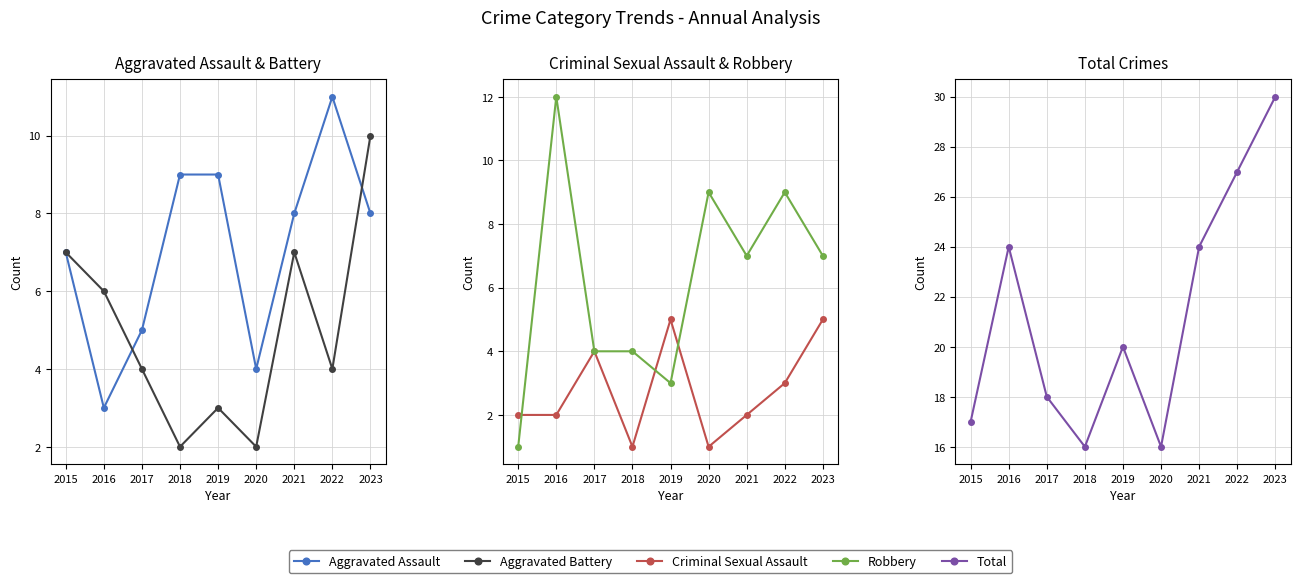

What is the average value of the Aggravated Assault series?

7